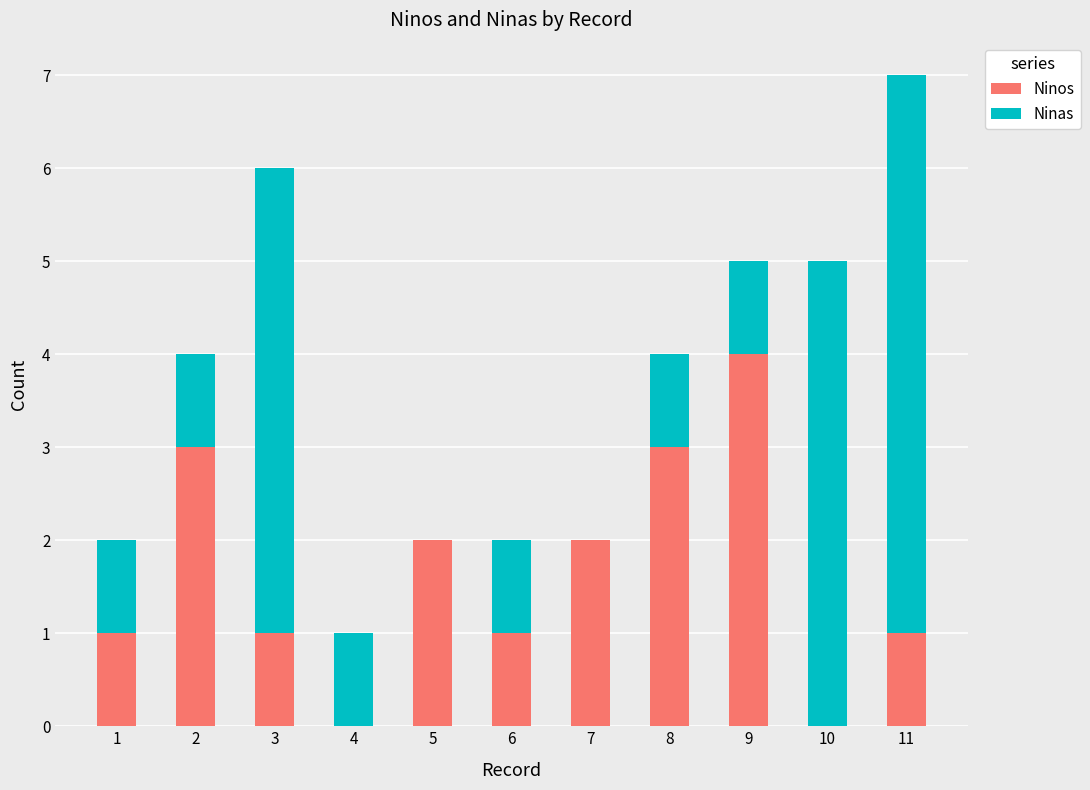

Which category has the highest value in the Ninos series?

9